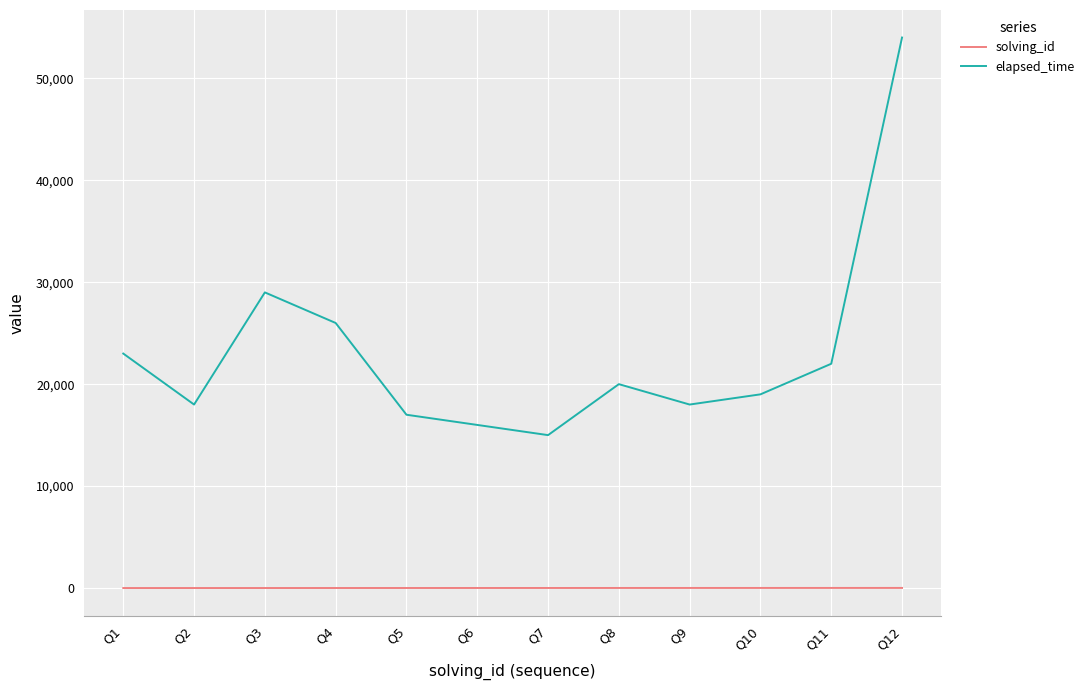

At which label is elapsed_time closest to 34500?

Q3